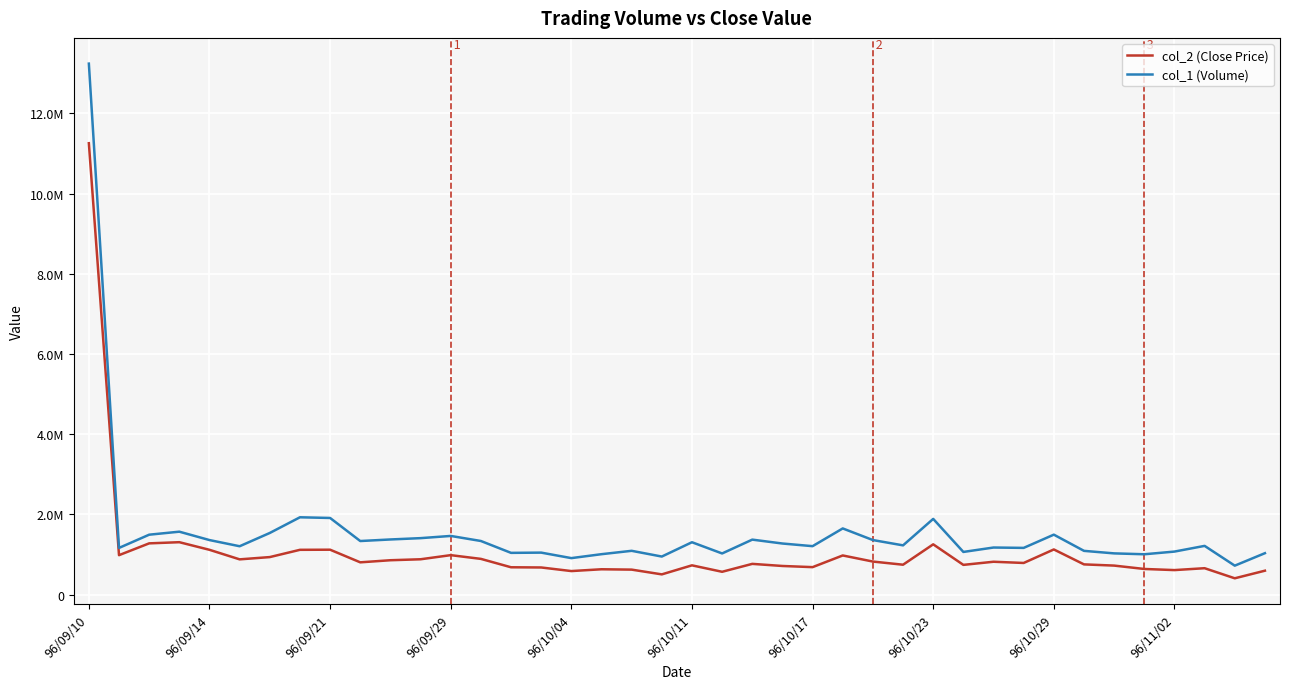

What is the difference between the maximum and minimum values in the col_1 (Volume) series?

12517000